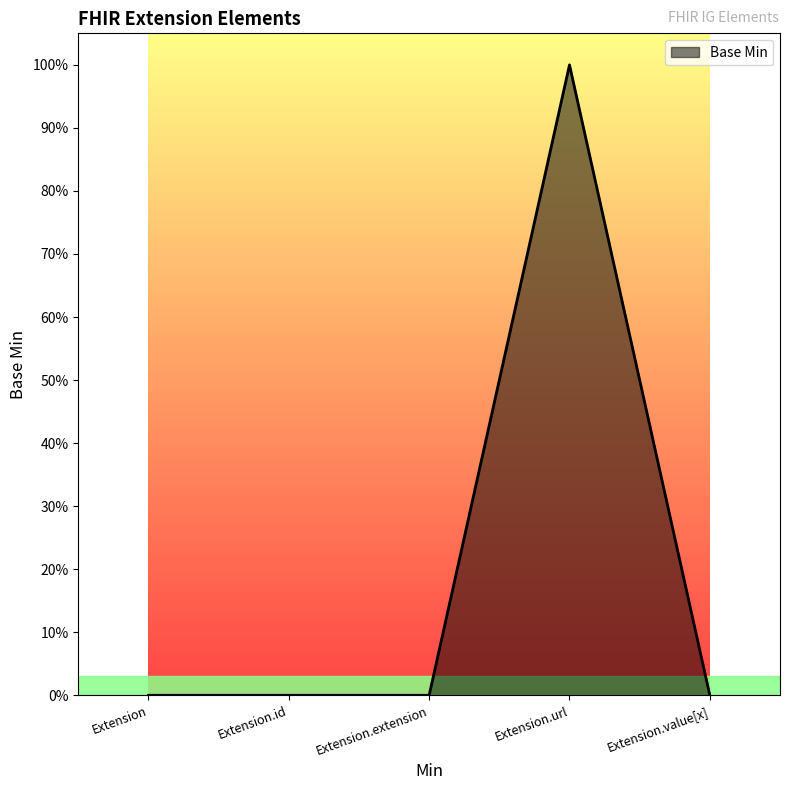

True or false: the data has more than 0 interior local peaks.

True